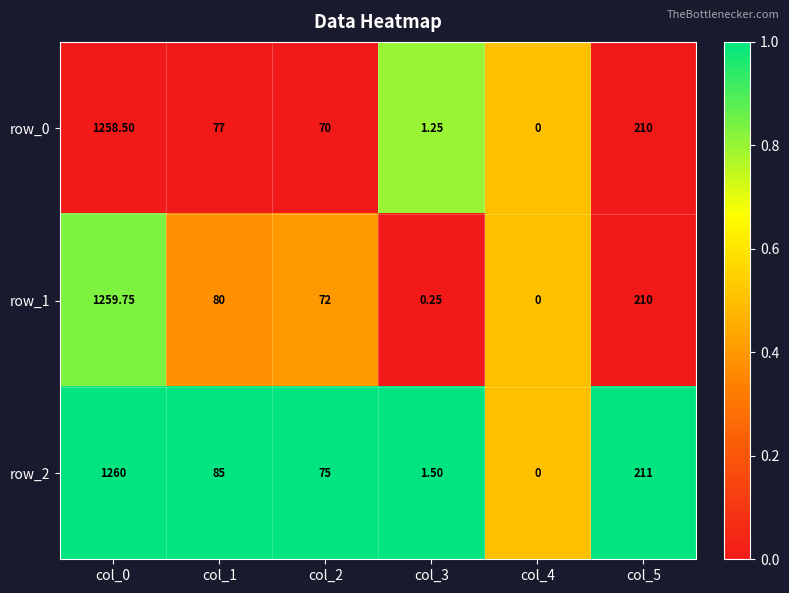

Between col_3 and col_4, which series saw the biggest shift?

row_2